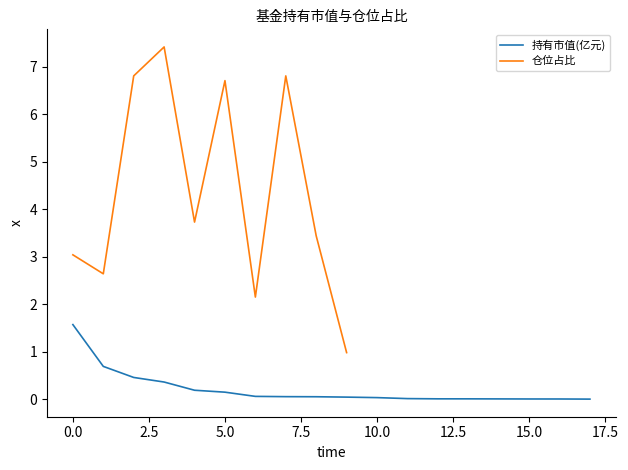

The chart shows a value of 0.0 at 12. True or false?

True